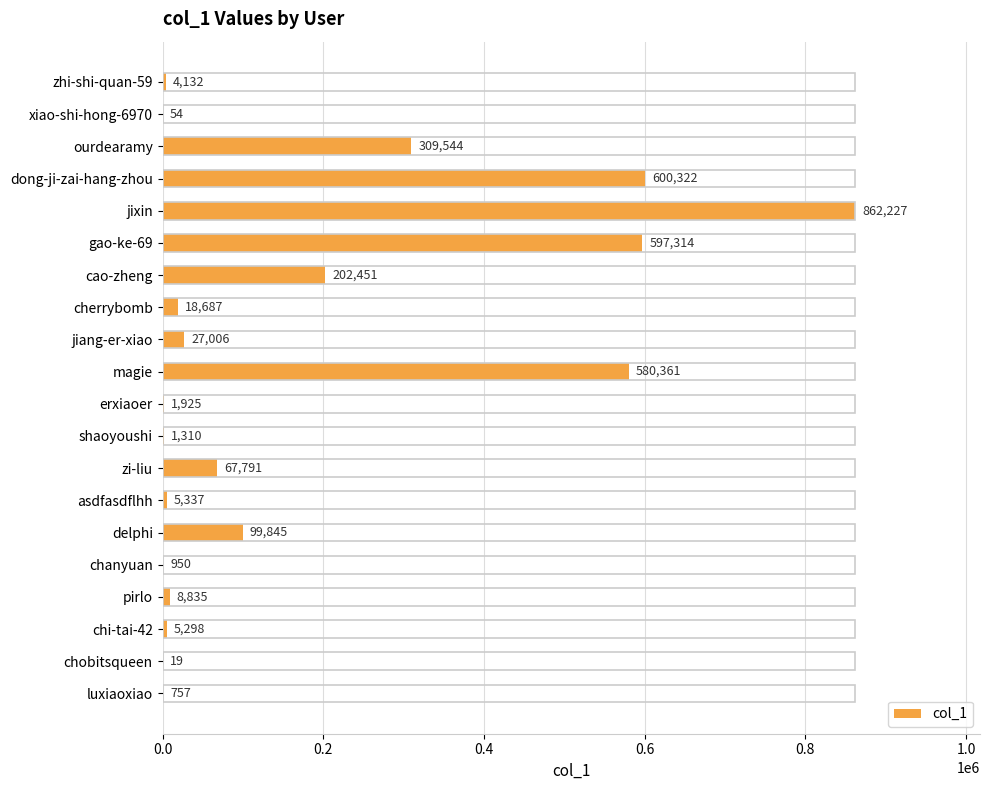

Are the bars horizontal?

Yes